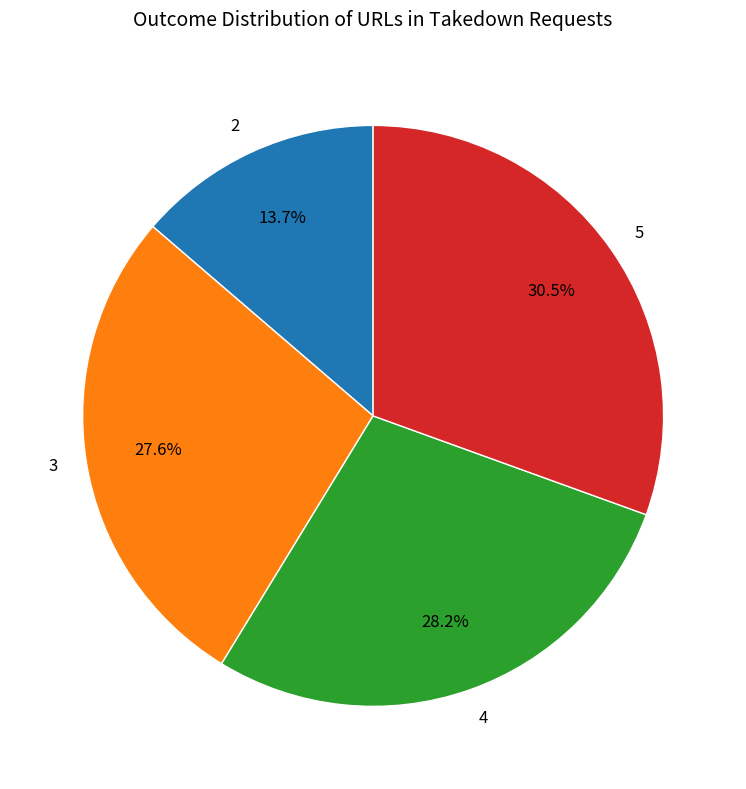

Count the number of slices in the pie.

4